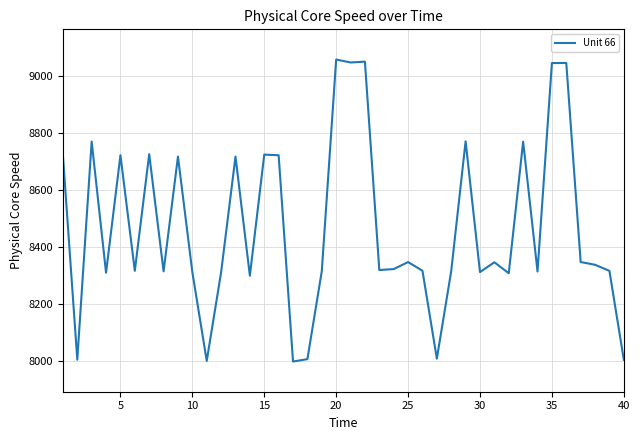

What is the minimum value shown in the chart?

7999.5